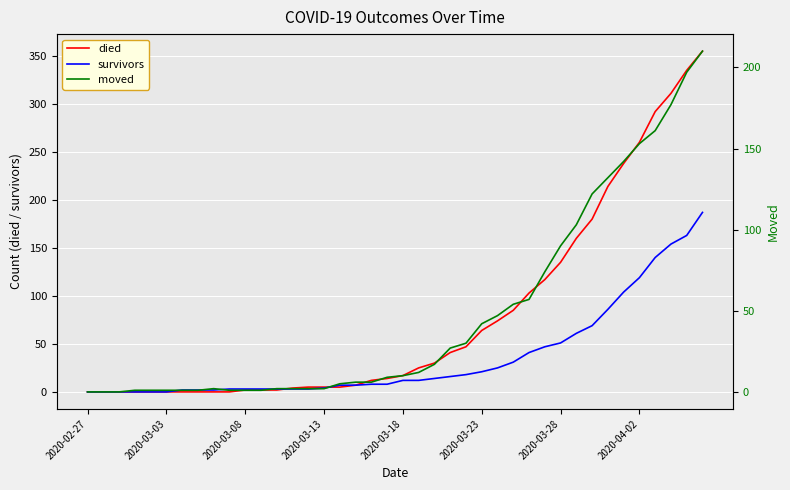

The value of survivors at 2020-03-28 is 51. True or false?

True